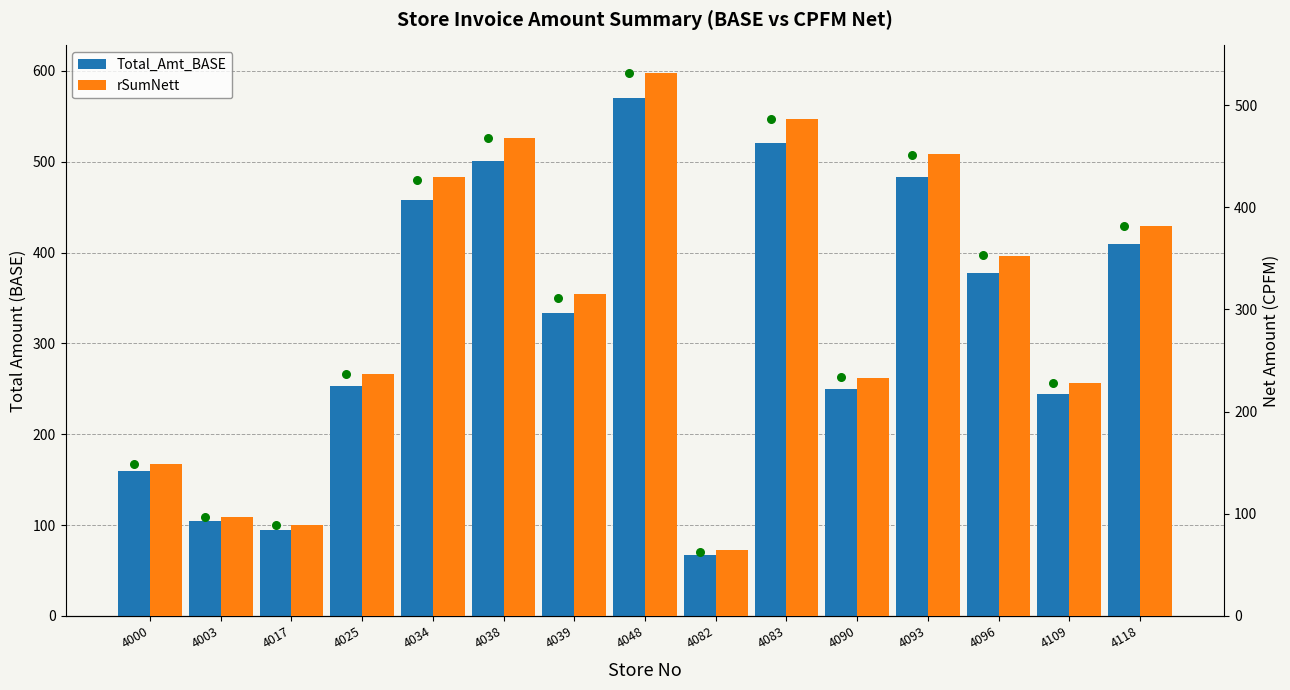

Which series contains the lowest Y value?

rSumNett